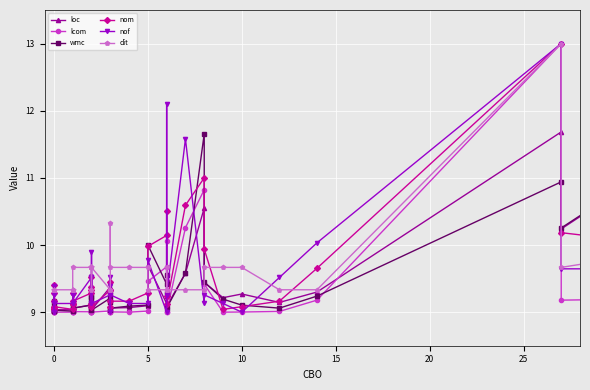

What is the average value of the dit series?

9.6